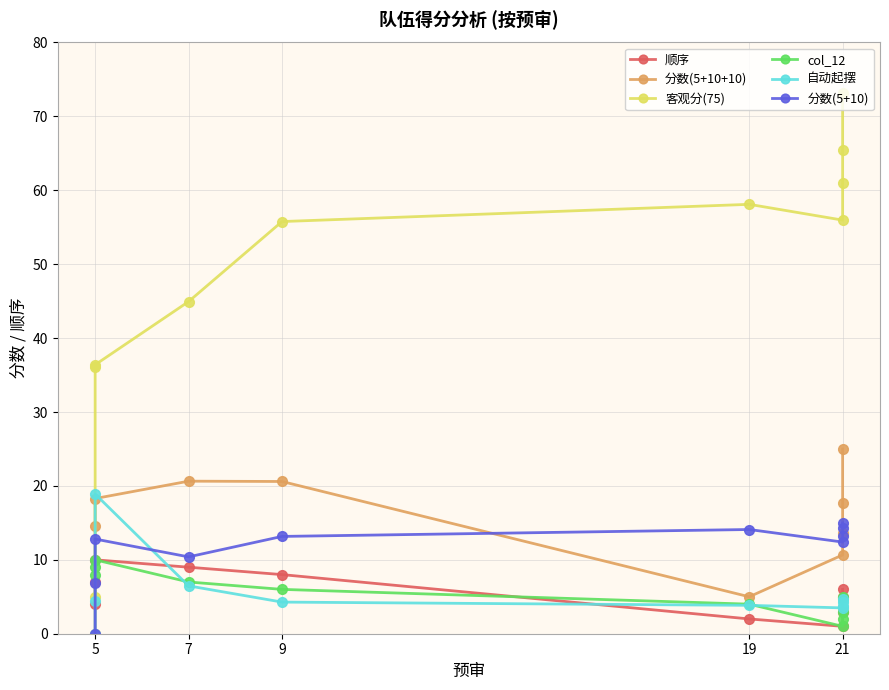

In 顺序, how many points are higher than both neighbors (excluding endpoints)?

1